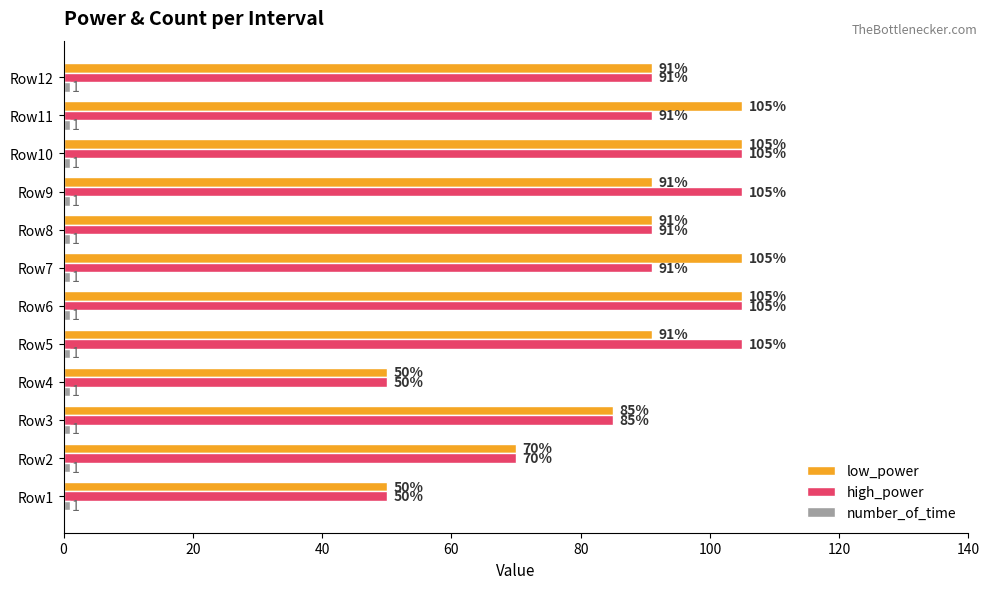

The value of high_power at Row11 is 45. True or false?

False